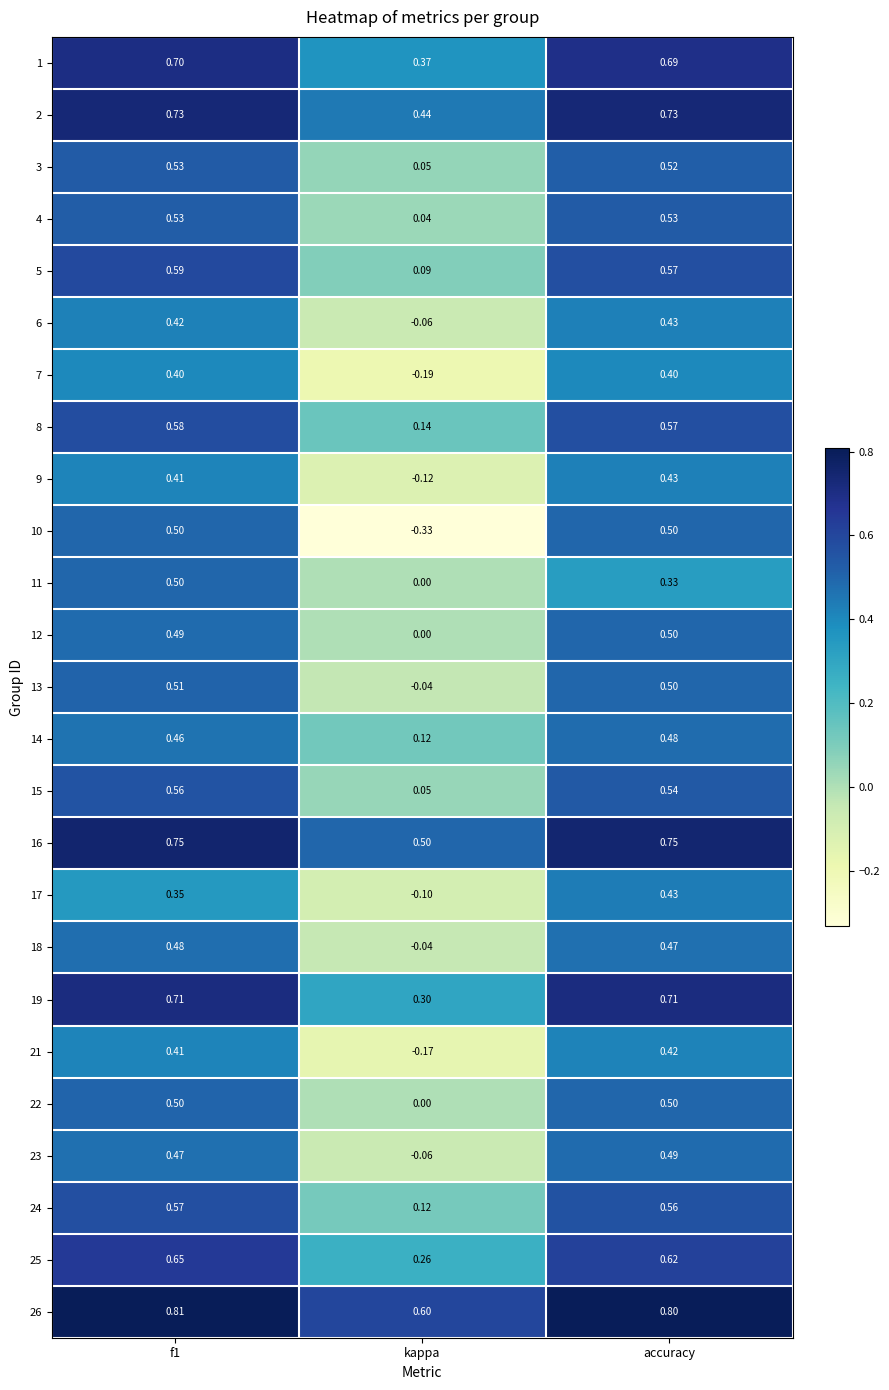

What is the spread (max minus min) of values at f1?

0.5